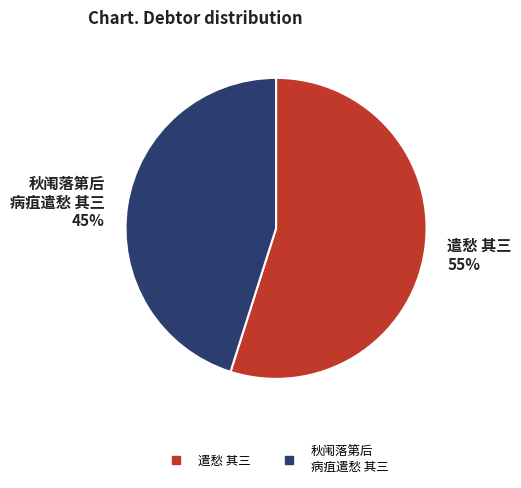

How many segments does this pie chart have?

2